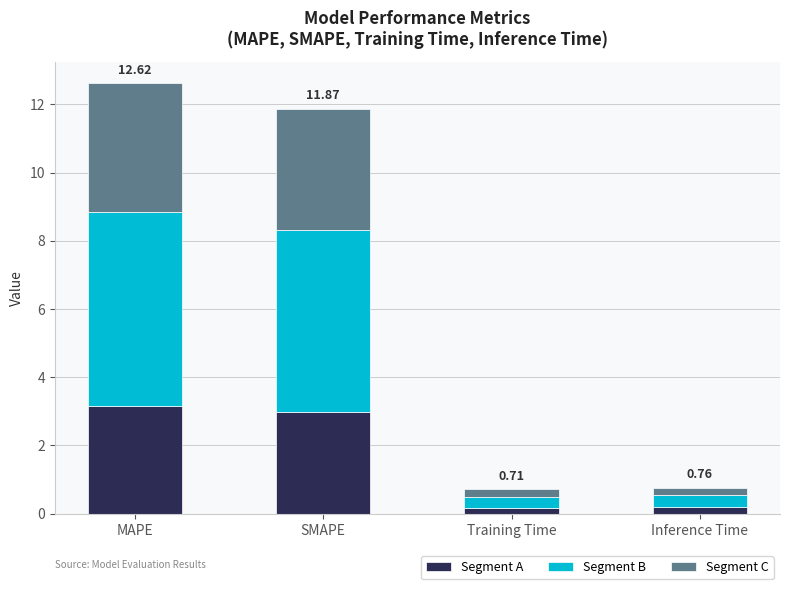

The value of Segment A at Inference Time is 0.2. True or false?

True